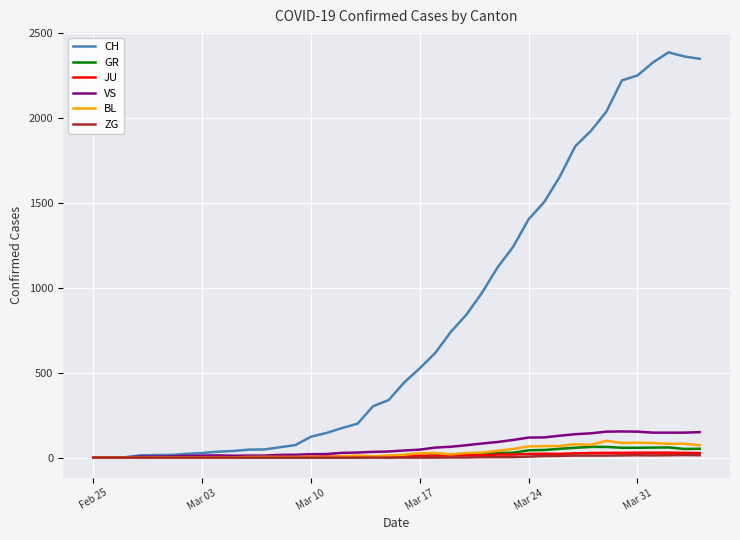

Does the chart display data point markers on the line(s)?

No